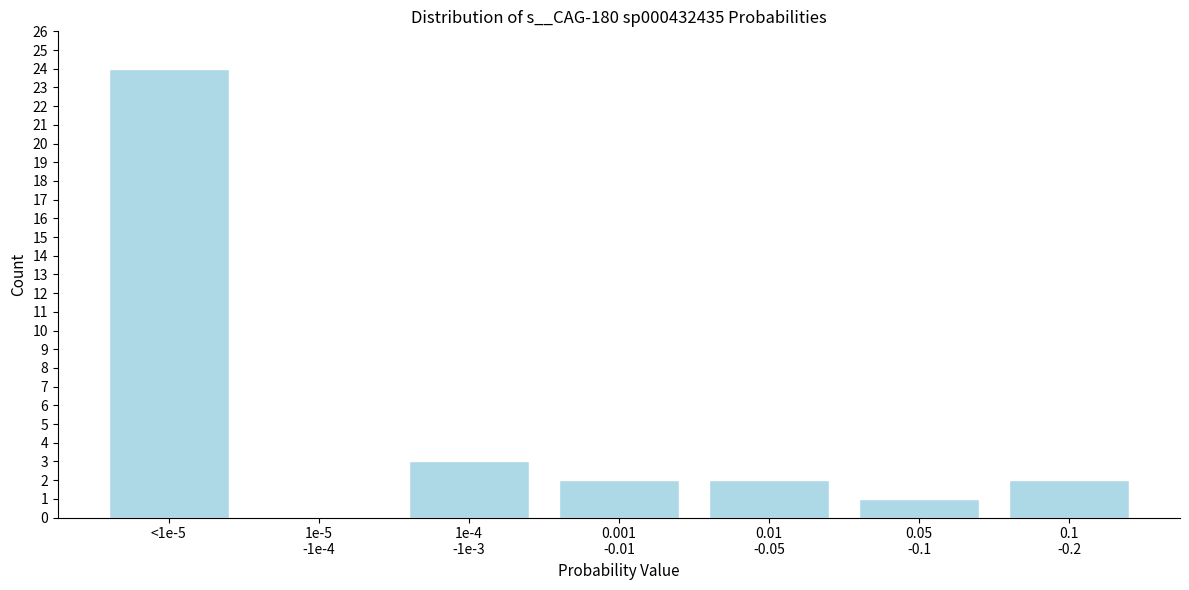

True or false: the data shows 24 at <1e-5.

True